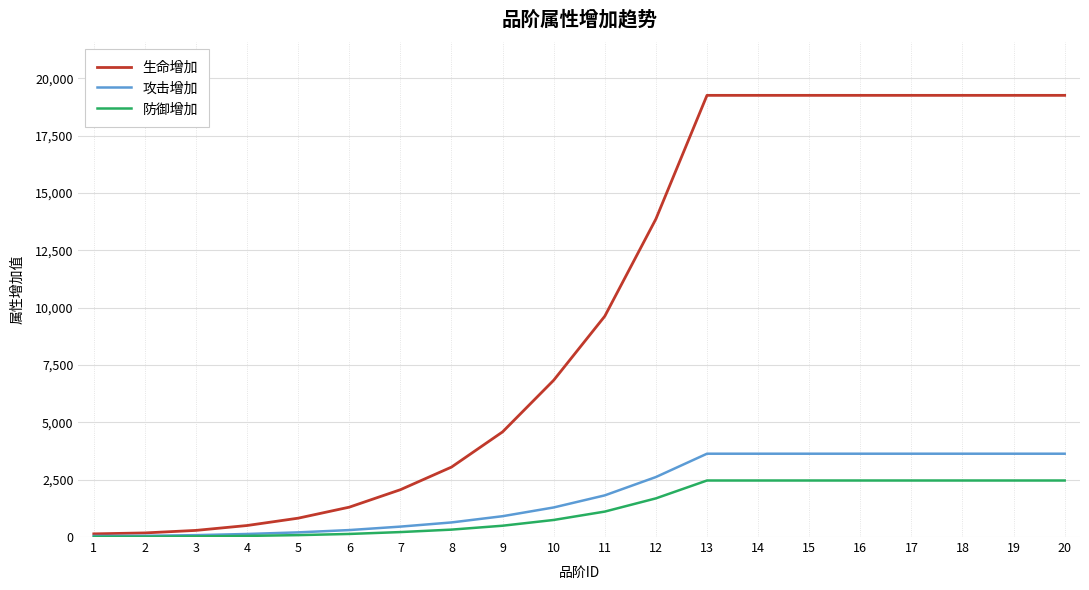

The value of 攻击增加 at 11 is 973. True or false?

False